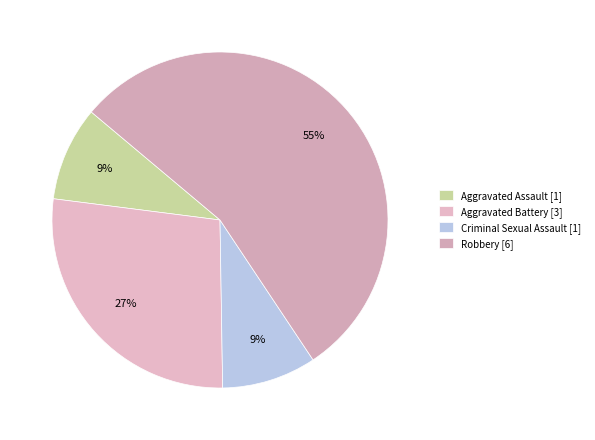

Rank the categories by value from highest to lowest.

Robbery, Aggravated Battery, Aggravated Assault, Criminal Sexual Assault